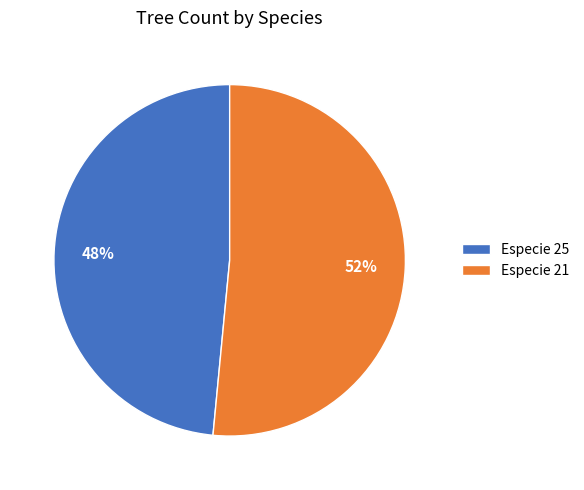

The Especie 21 slice represents 52% of the pie. True or false?

True